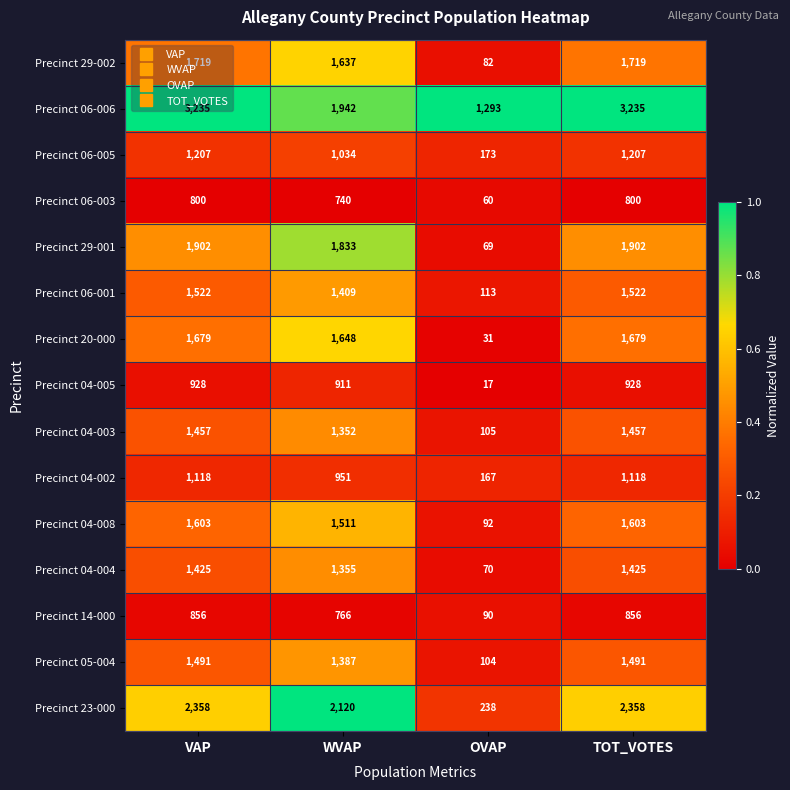

Which series has the widest spread of values?

Precinct 23-000